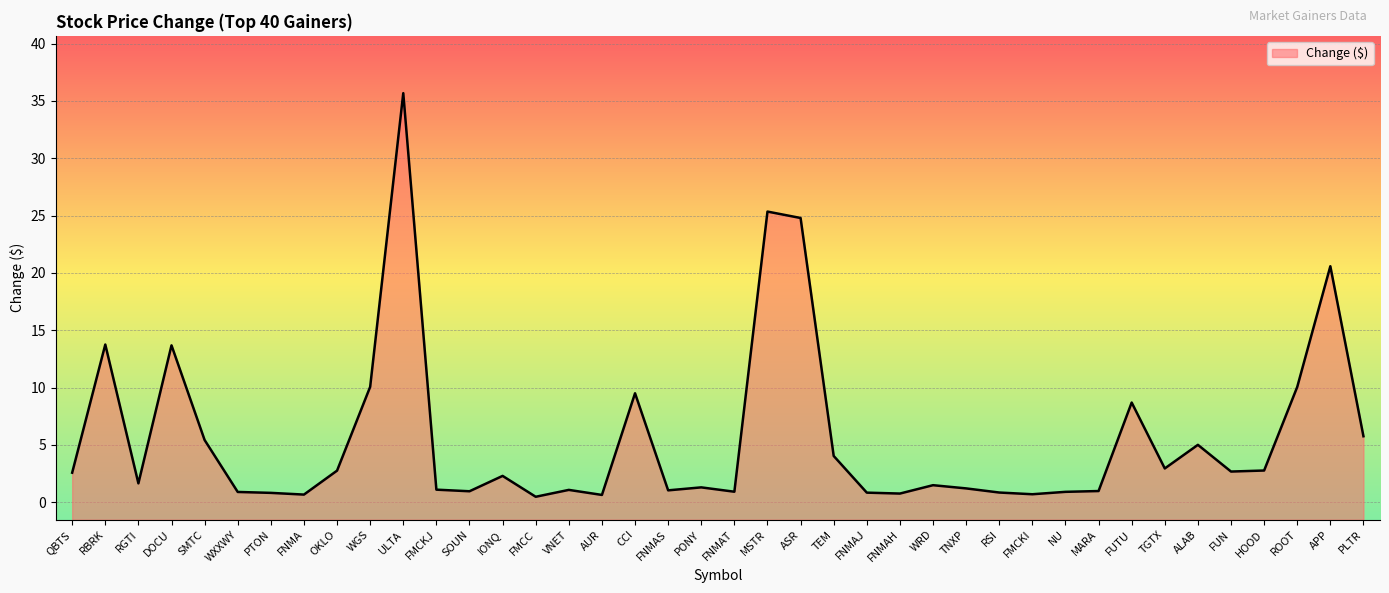

True or false: the data shows 1.5 at FNMAJ.

False